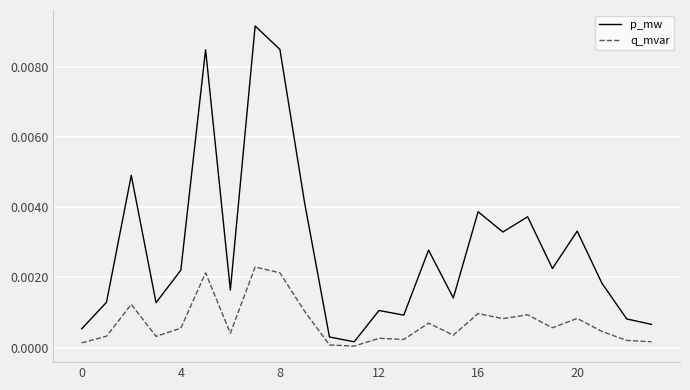

What are all the series names shown in the legend?

p_mw, q_mvar